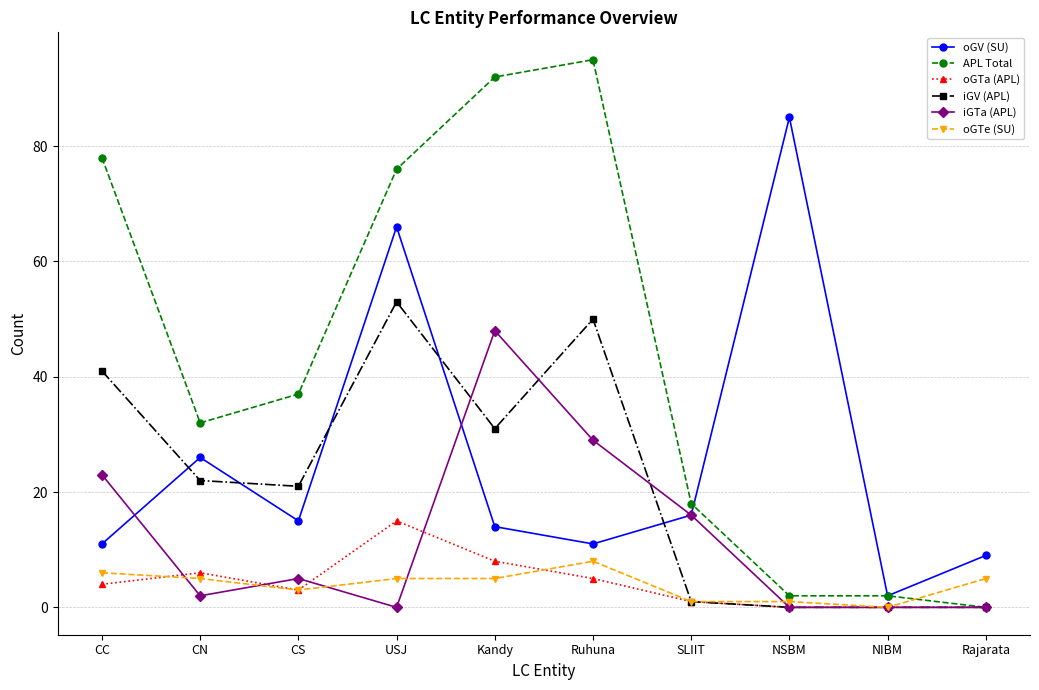

What position from the right is CS?

8